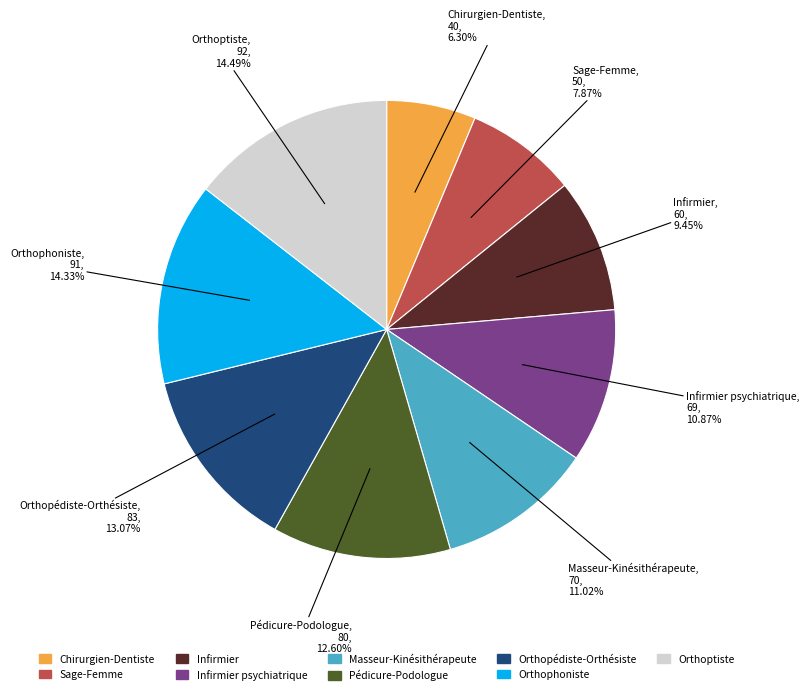

Is there any slice that represents more than half of the pie?

No